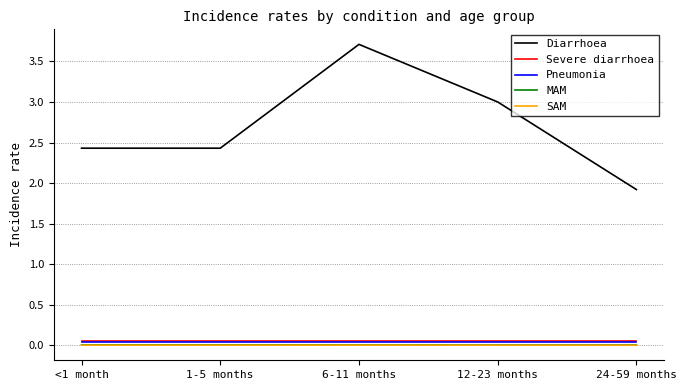

What position from the right is 1-5 months?

4